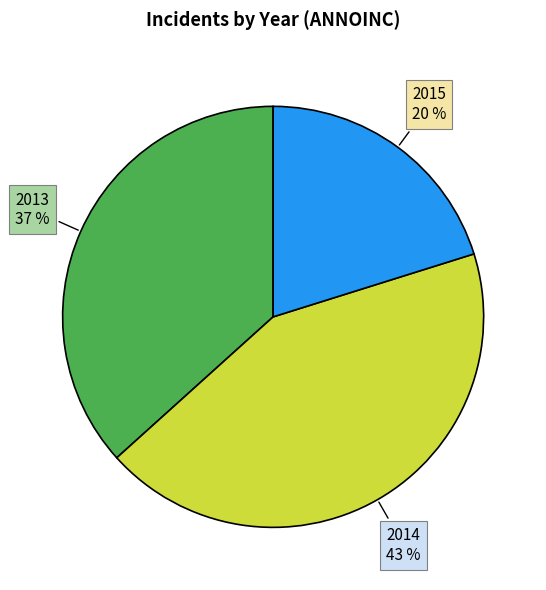

What is the smallest slice in the pie chart?

2015